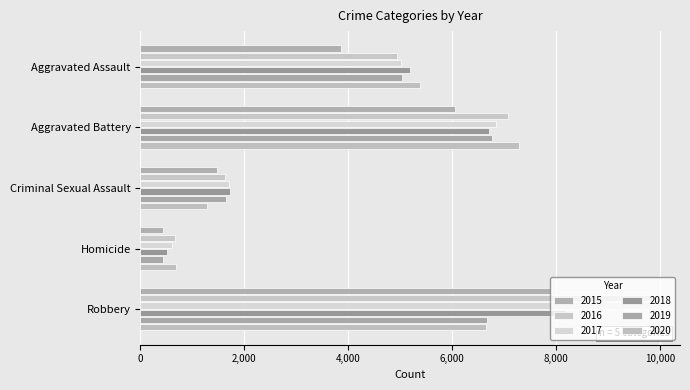

The value of 2018 at Criminal Sexual Assault is 1724. True or false?

True